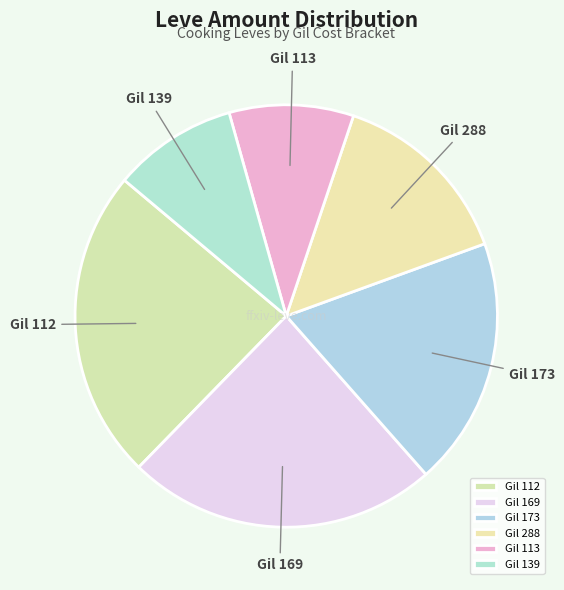

How many slices are in this pie chart?

6